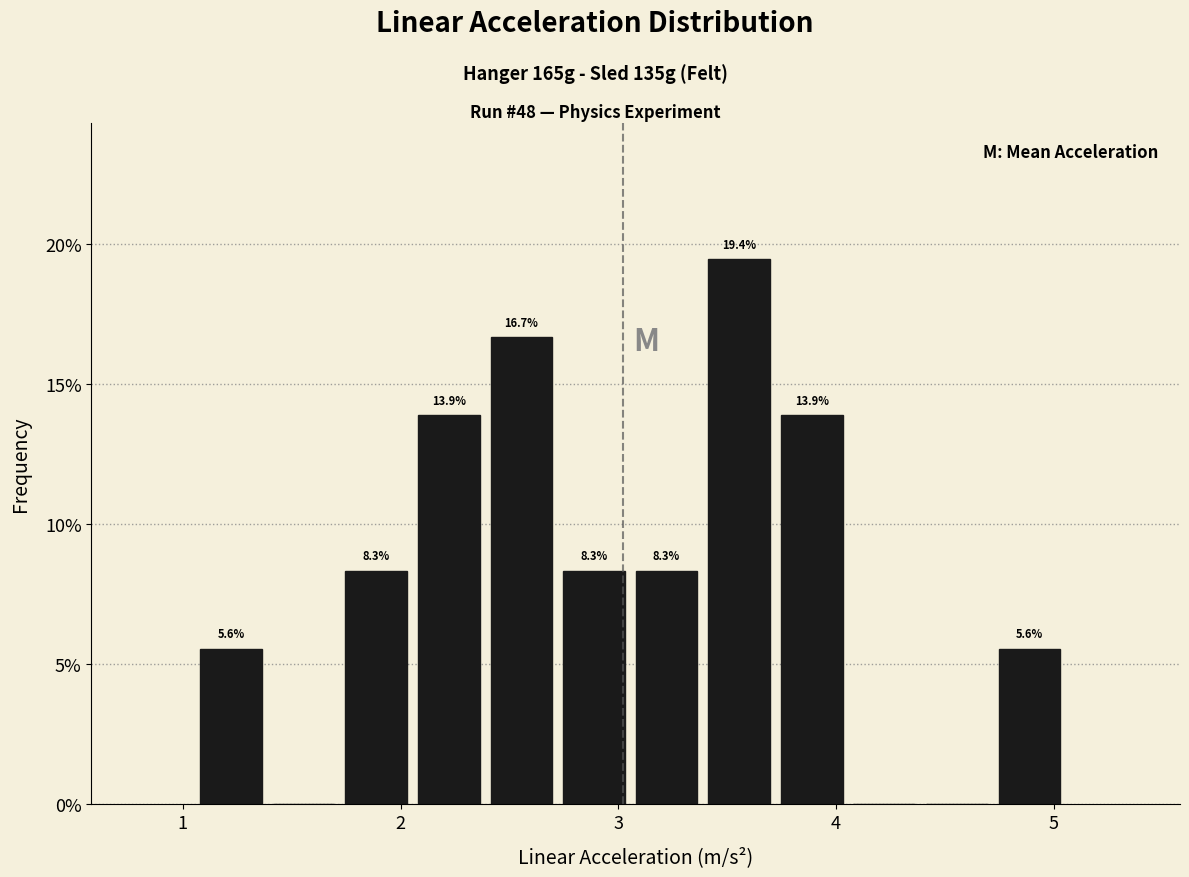

Read against the x-axis, roughly where is the centre of the tallest bar?

3.6